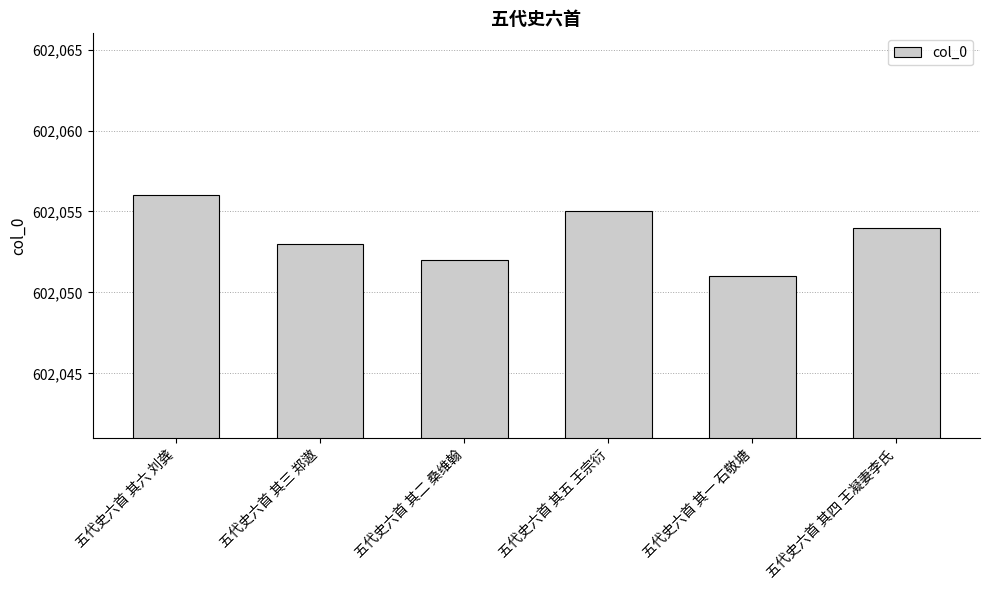

What is the label of the 1st bar from the left?

五代史六首 其六 刘龚